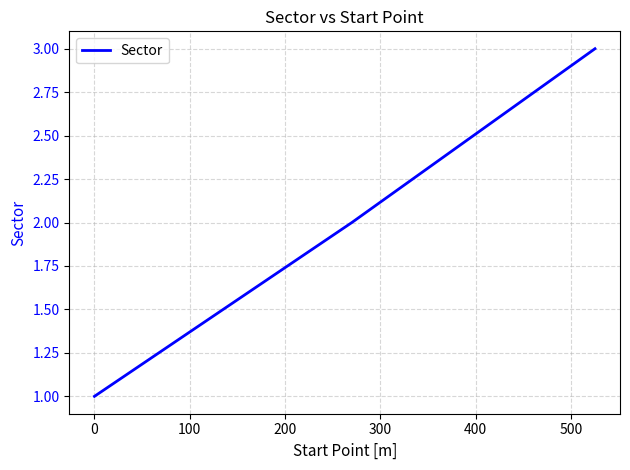

Reading left to right, list all the values displayed in this chart.

1	2	3